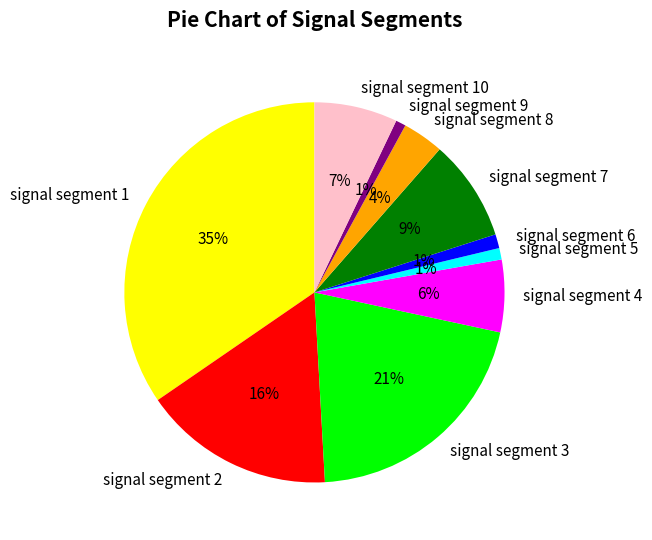

To the nearest percent, what is the average slice percentage?

10%